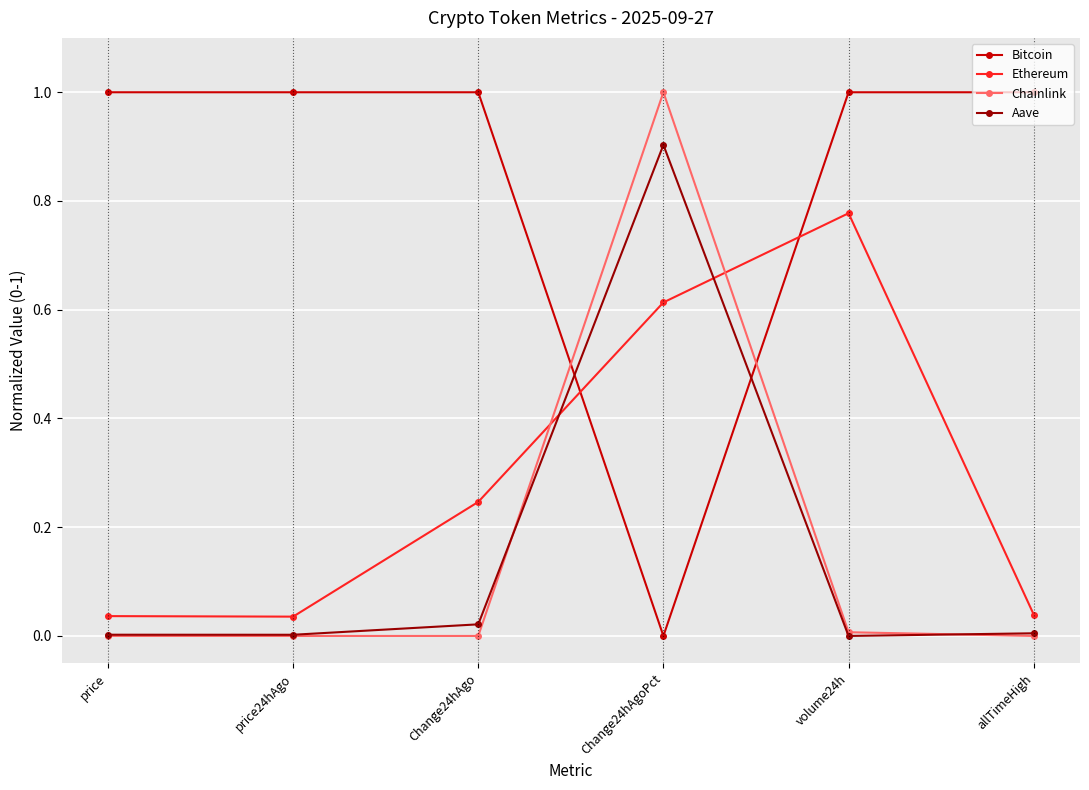

The Bitcoin series shows 0.6 at Change24hAgoPct. True or false?

False